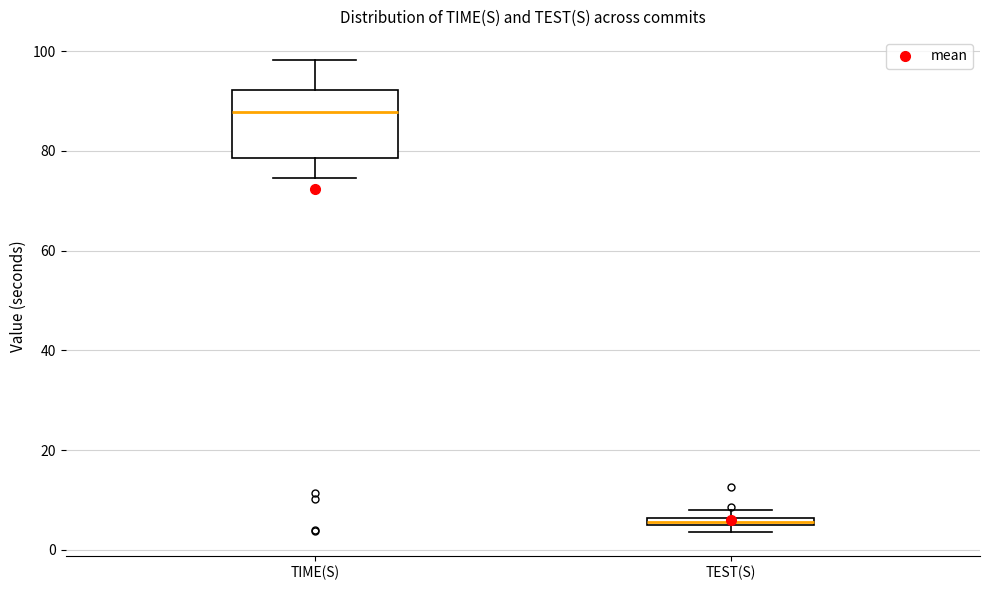

Which box has the lowest median line?

TEST(S)